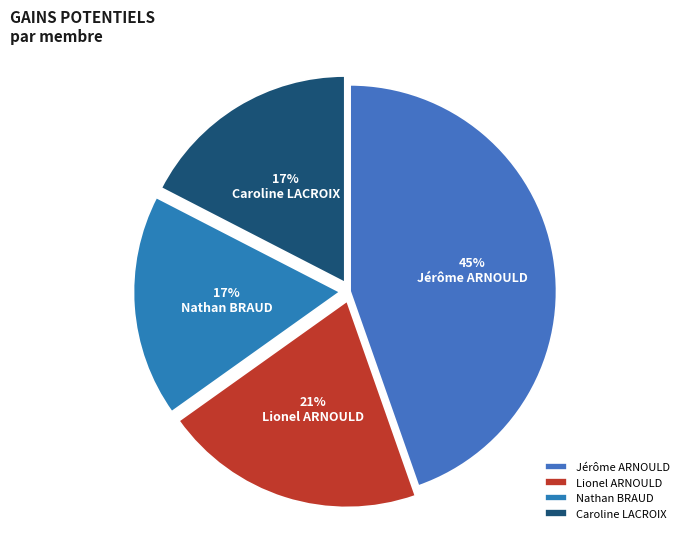

How much of the chart is everything except Lionel ARNOULD?

79.5%